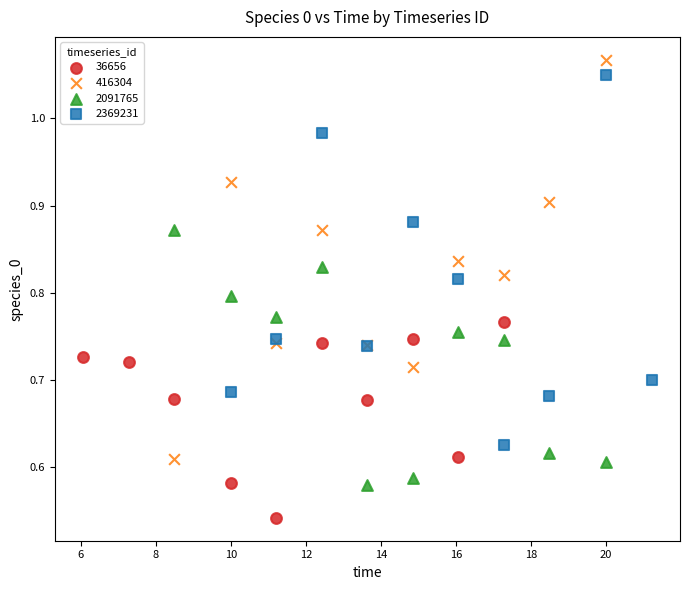

Which series has the widest spread of Y values?

416304